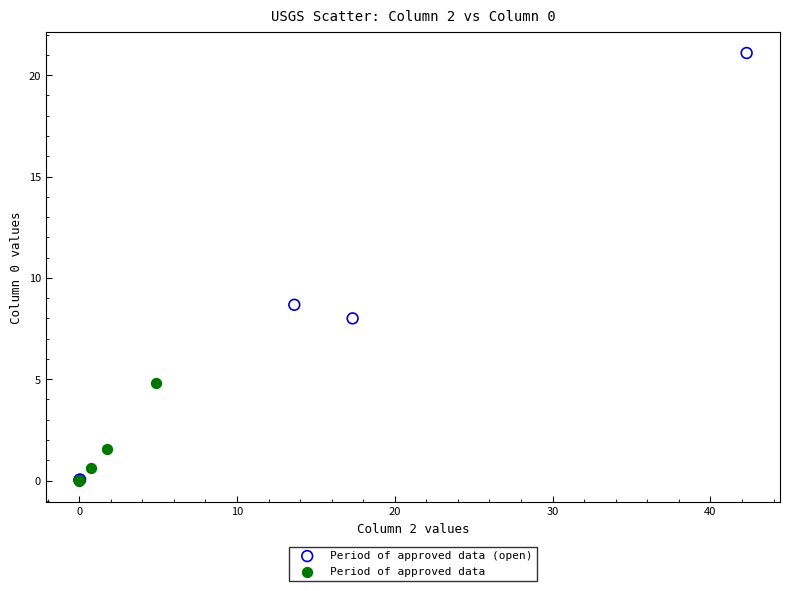

Which series has the widest spread of Y values?

Period of approved data (open)